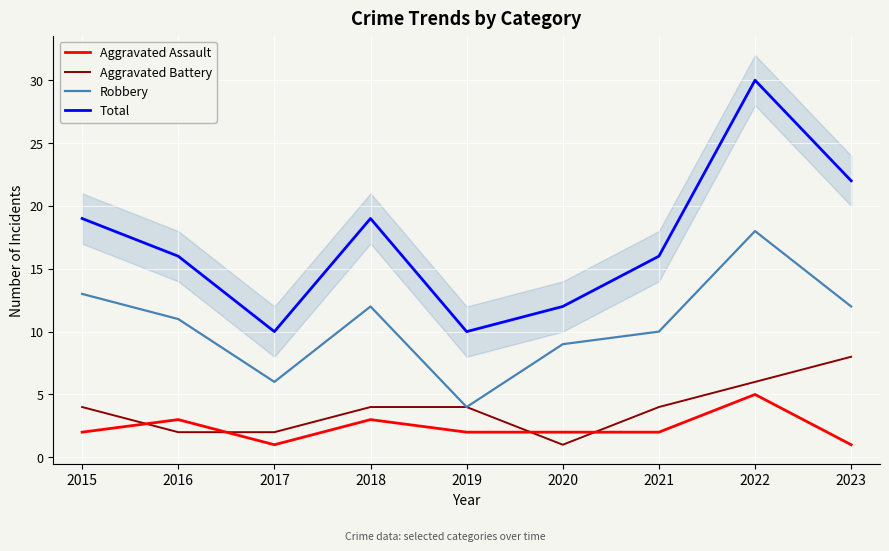

Between 2016 and 2018, which series saw the biggest shift?

Total